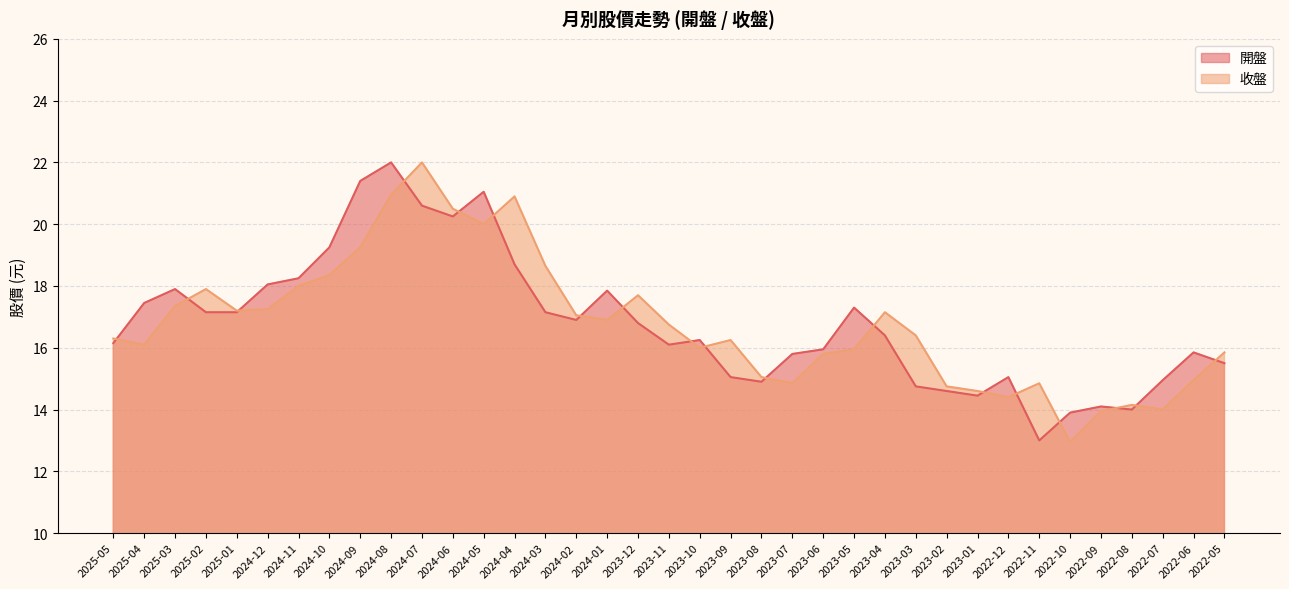

Rank the series by their average value, from lowest to highest.

收盤, 開盤